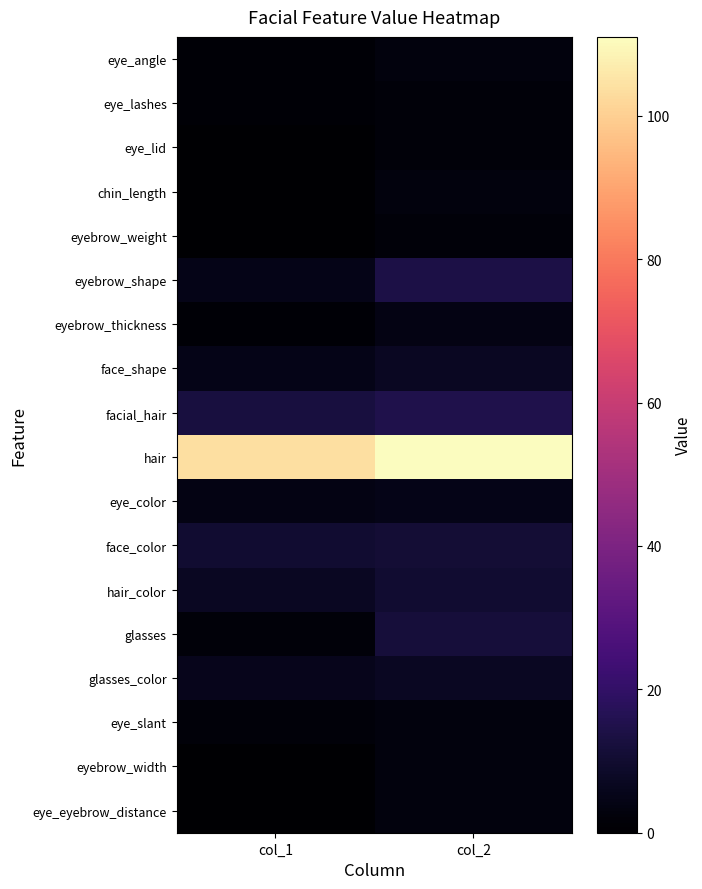

Reading left to right, extract all data points from this chart.

eye_angle: col_1=1	col_2=3
eye_lashes: col_1=1	col_2=2
eye_lid: col_1=0	col_2=2
chin_length: col_1=0	col_2=3
eyebrow_weight: col_1=0	col_2=2
eyebrow_shape: col_1=5	col_2=14
eyebrow_thickness: col_1=1	col_2=4
face_shape: col_1=5	col_2=7
facial_hair: col_1=13	col_2=15
hair: col_1=104	col_2=111
eye_color: col_1=4	col_2=5
face_color: col_1=10	col_2=11
hair_color: col_1=7	col_2=10
glasses: col_1=2	col_2=12
glasses_color: col_1=6	col_2=7
eye_slant: col_1=2	col_2=3
eyebrow_width: col_1=0	col_2=3
eye_eyebrow_distance: col_1=0	col_2=3